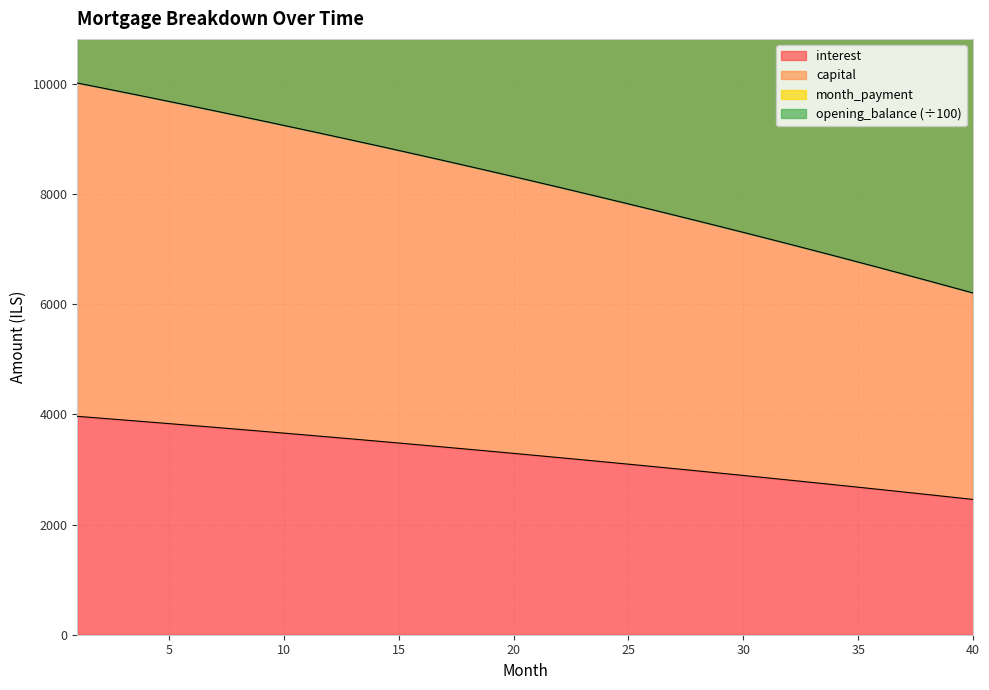

Which category has the lowest value across all series?

40